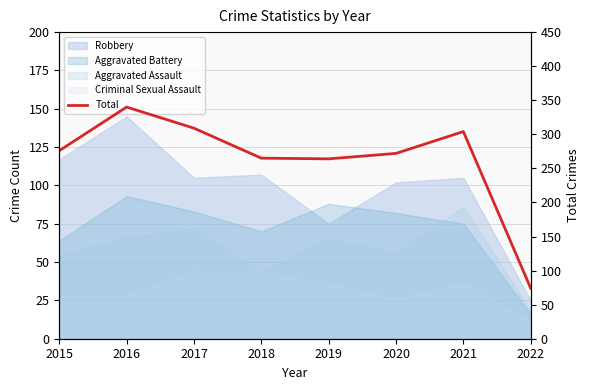

At which label is the value closest to 207?

2019